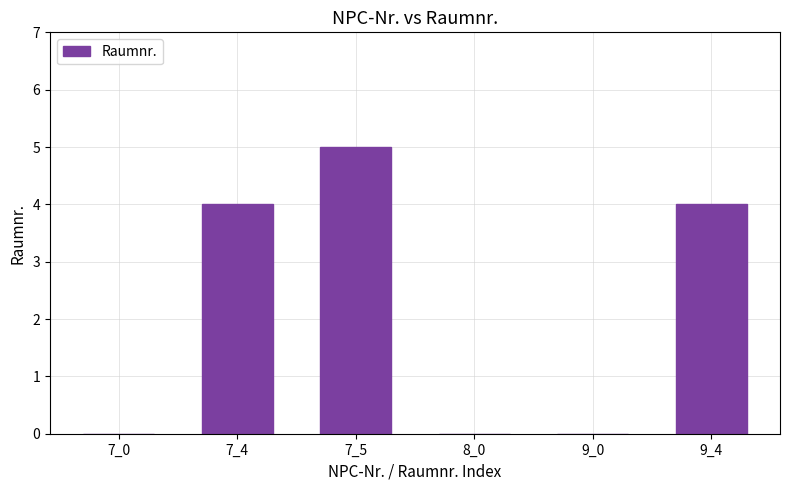

Reading right to left, extract all data points from this chart.

9_4=4	9_0=0	8_0=0	7_5=5	7_4=4	7_0=0